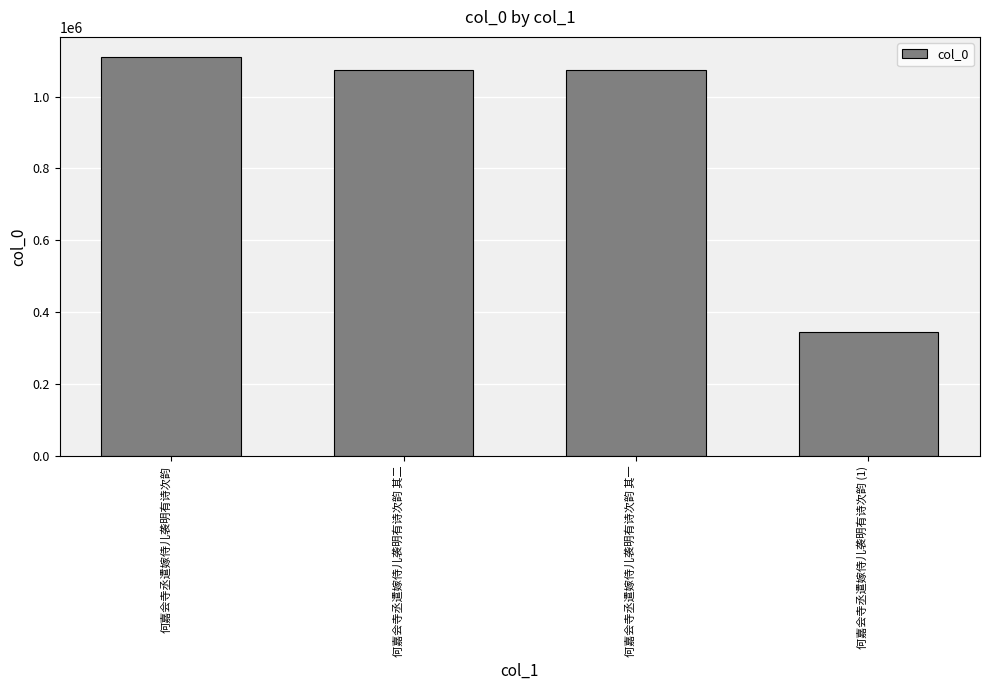

The chart shows a value of 346023 at 何嘉会寺丞遣嫁侍儿袭明有诗次韵 (1). True or false?

True